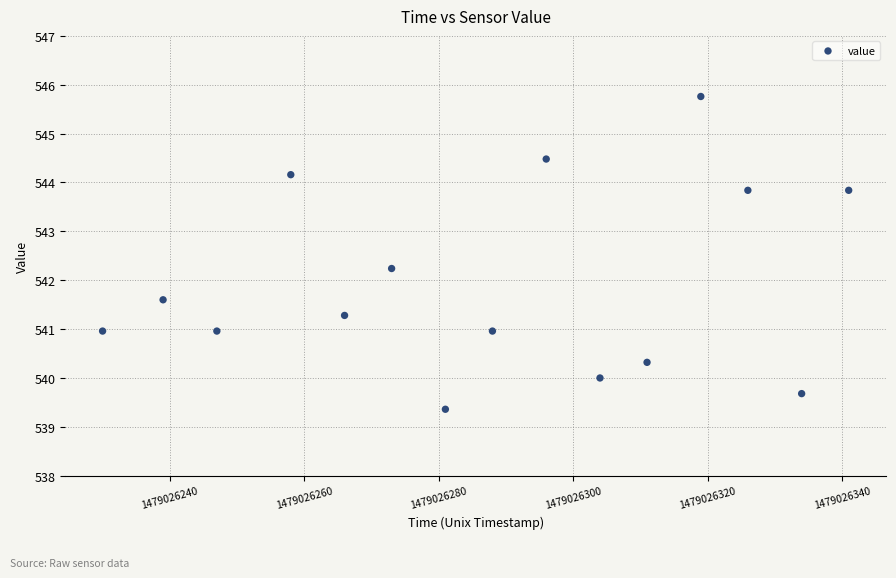

What Y value in the scatter plot is closest to 542?

542.2